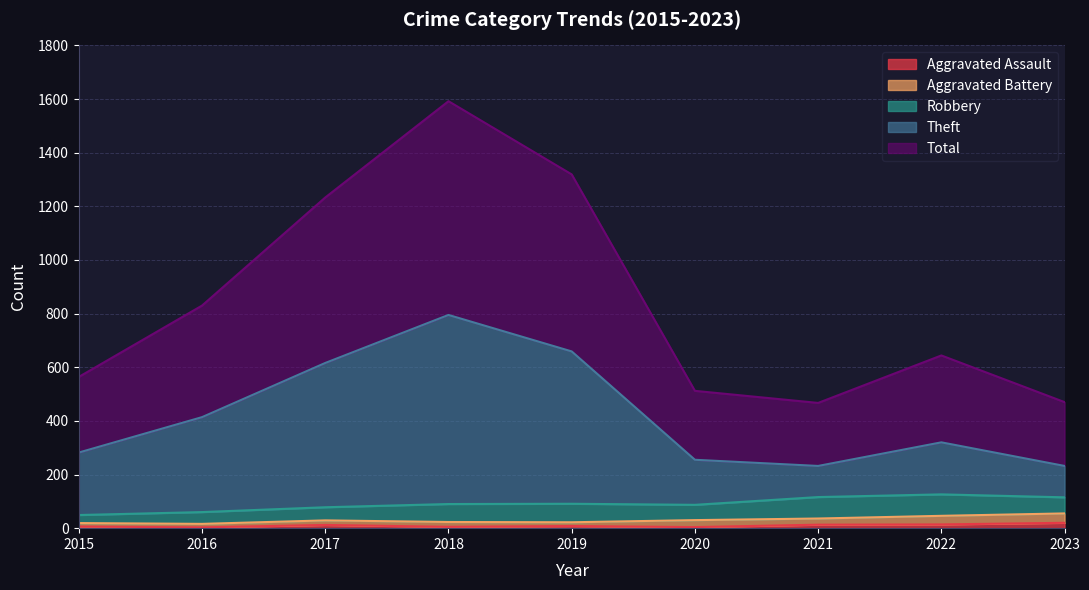

What is the value of the Theft point at the 5th from the left?

659